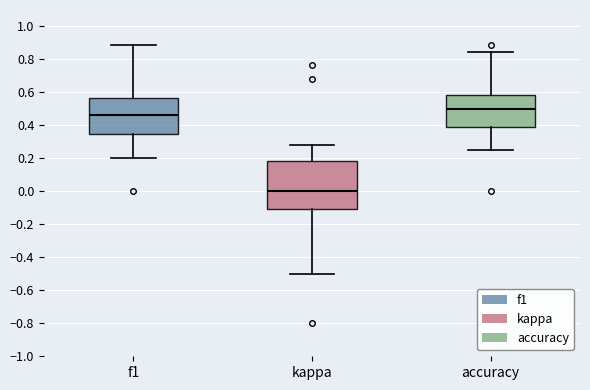

Which box is the tallest, from its lower edge to its upper edge?

kappa